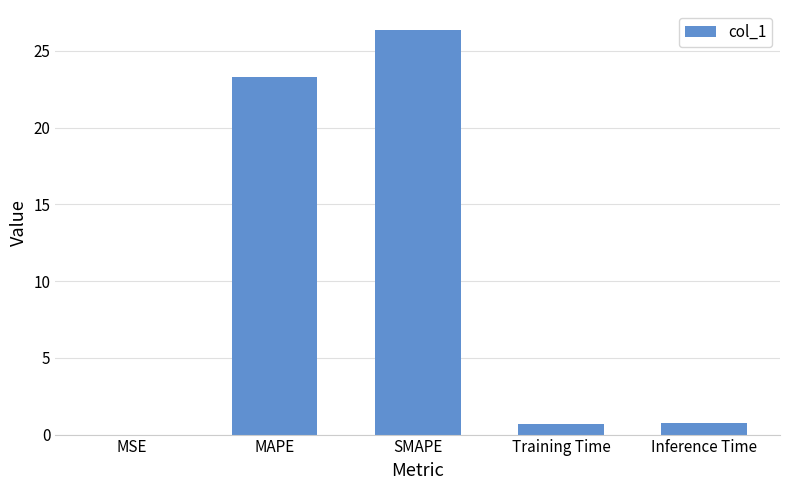

Between MSE and SMAPE, which is larger?

SMAPE